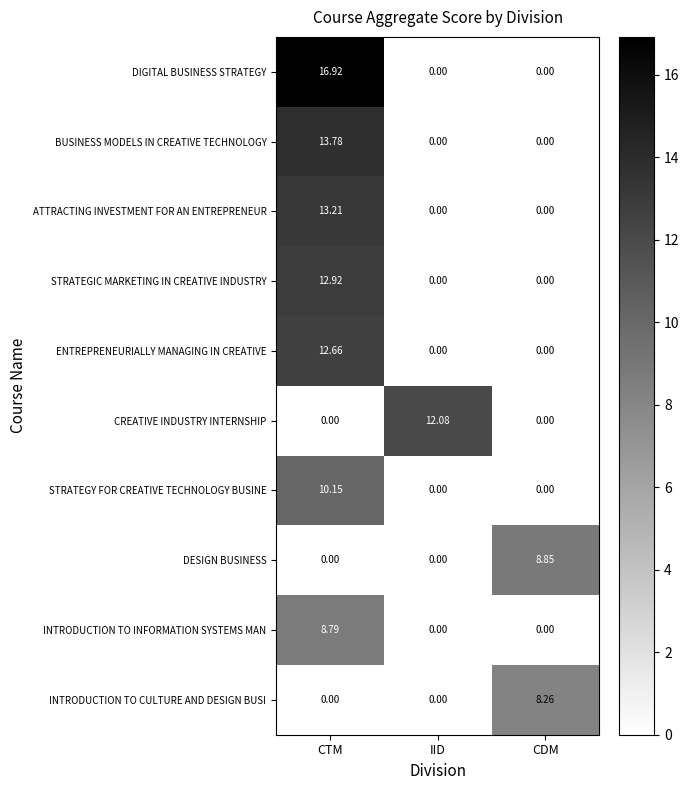

Which series has the widest spread of values?

DIGITAL BUSINESS STRATEGY